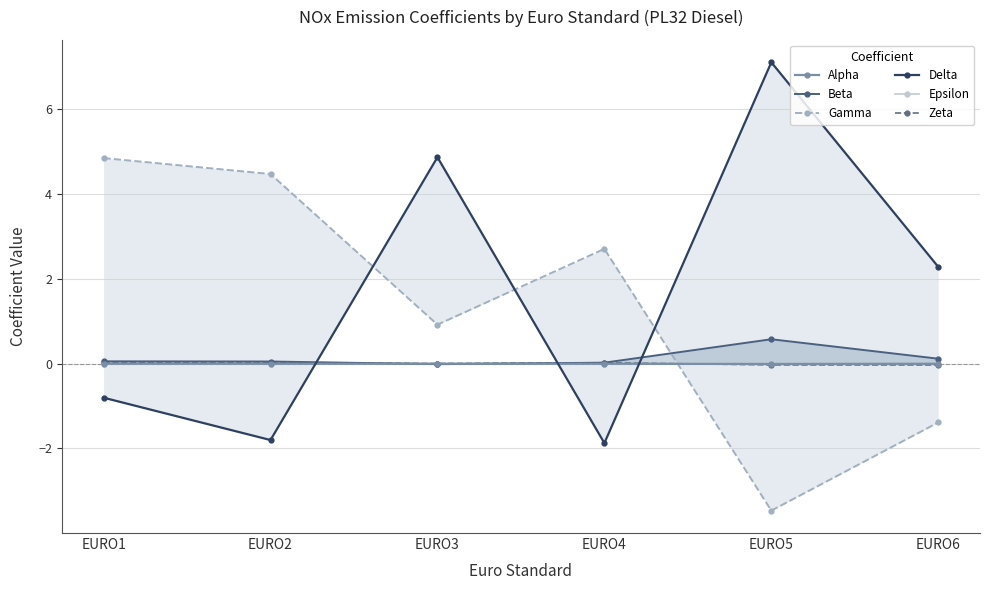

How many interior local peaks does the Epsilon series have?

1